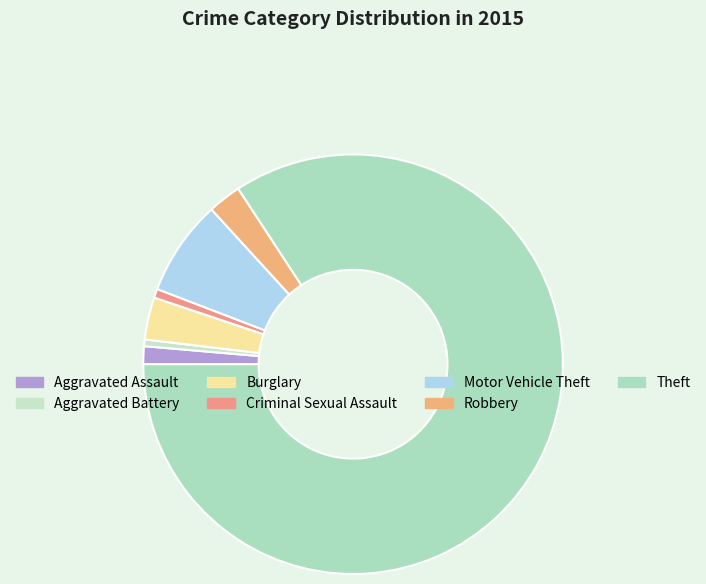

How many segments does this pie chart have?

7